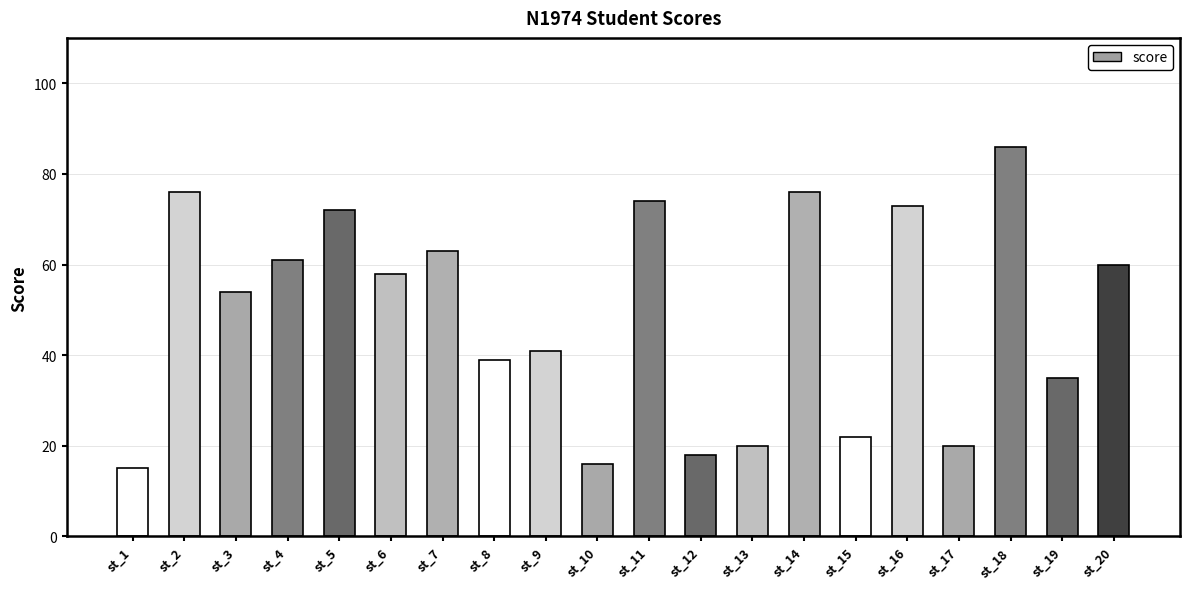

How many distinct data groups are displayed?

1